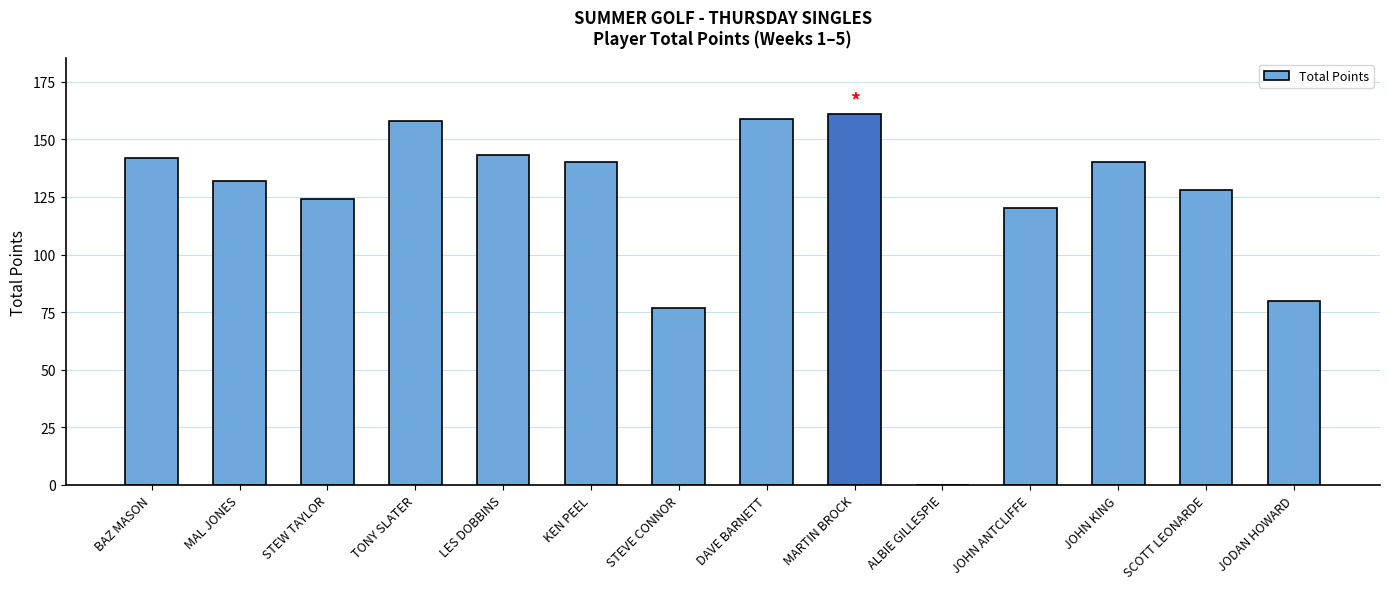

What is the maximum value shown in the chart?

161